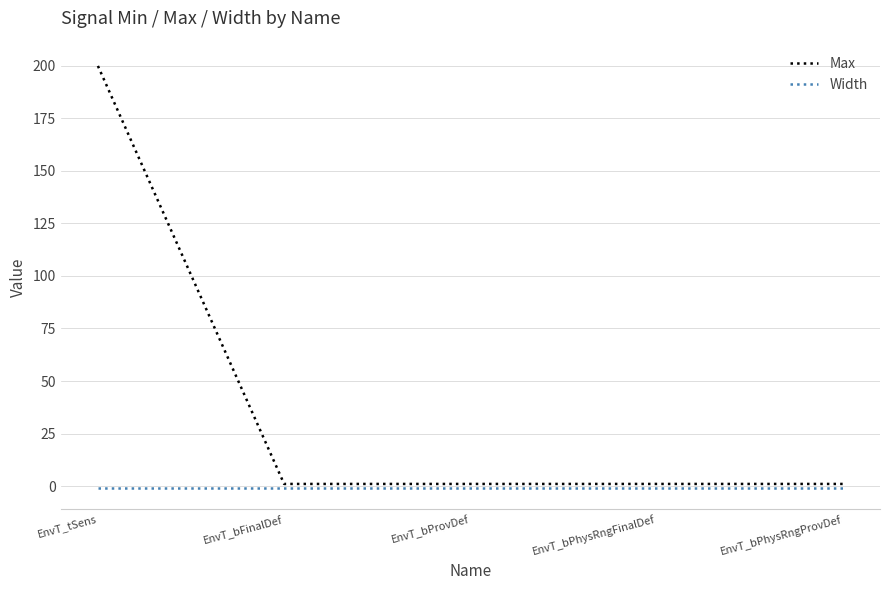

The Max series shows 200 at EnvT_tSens. True or false?

True